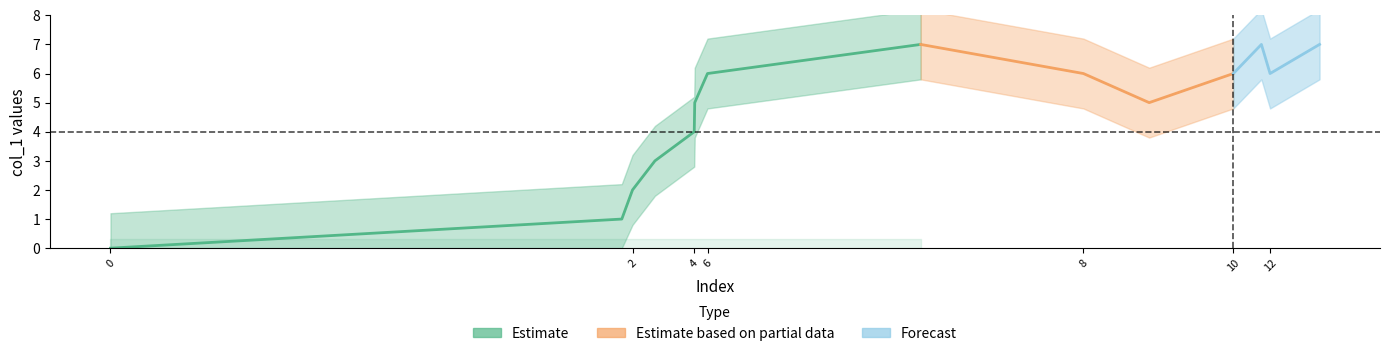

Count the number of categories in the chart.

14